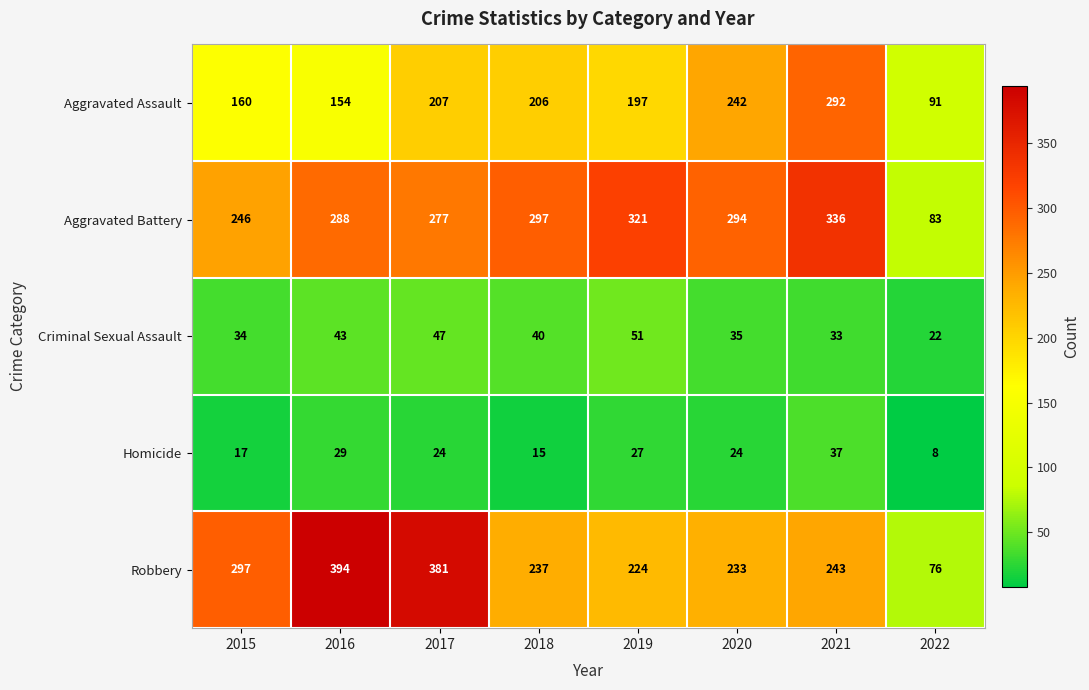

Which label corresponds to the smallest value in the chart?

2022